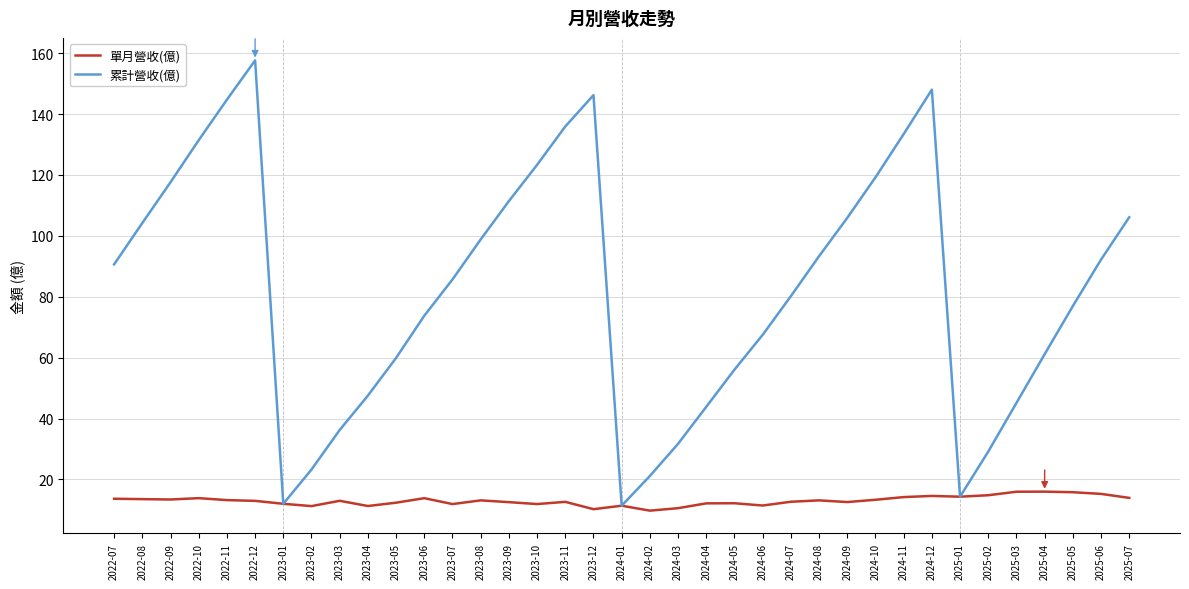

Read the 單月營收(億) value at 2024-11.

14.2